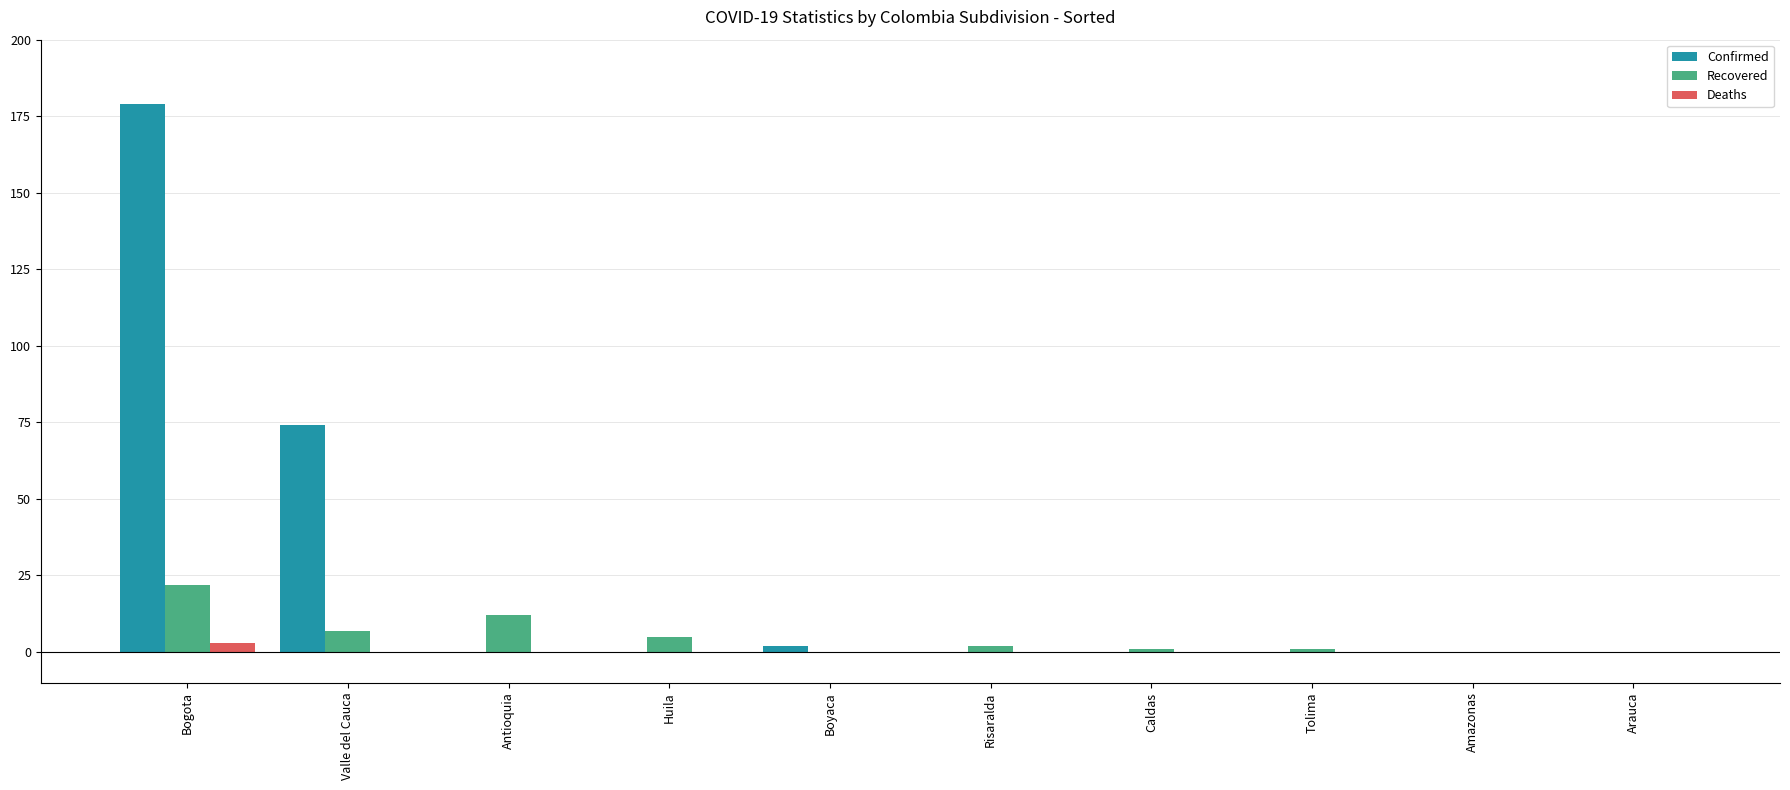

How many distinct data groups are displayed?

3